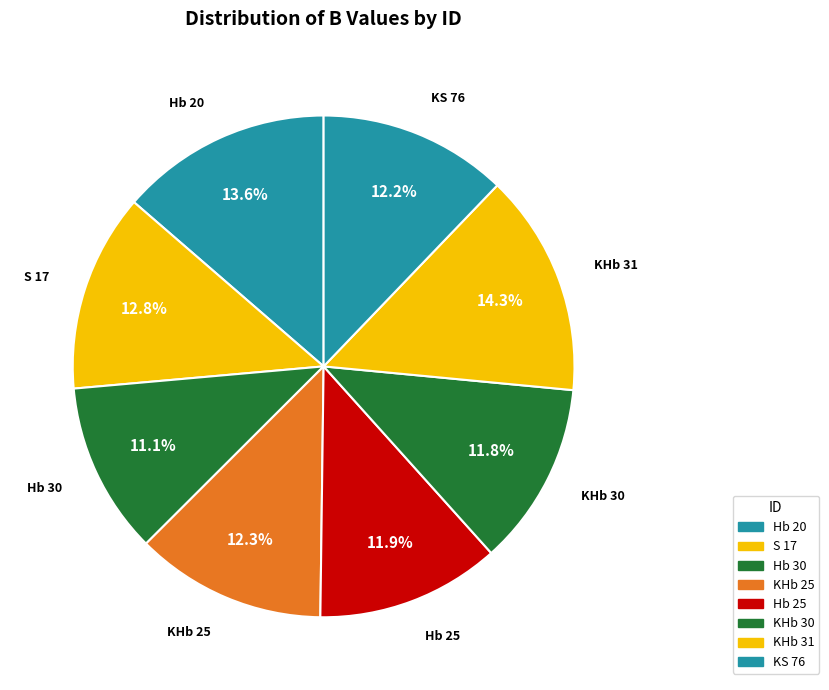

To the nearest percent, what portion does KHb 31 represent?

14%